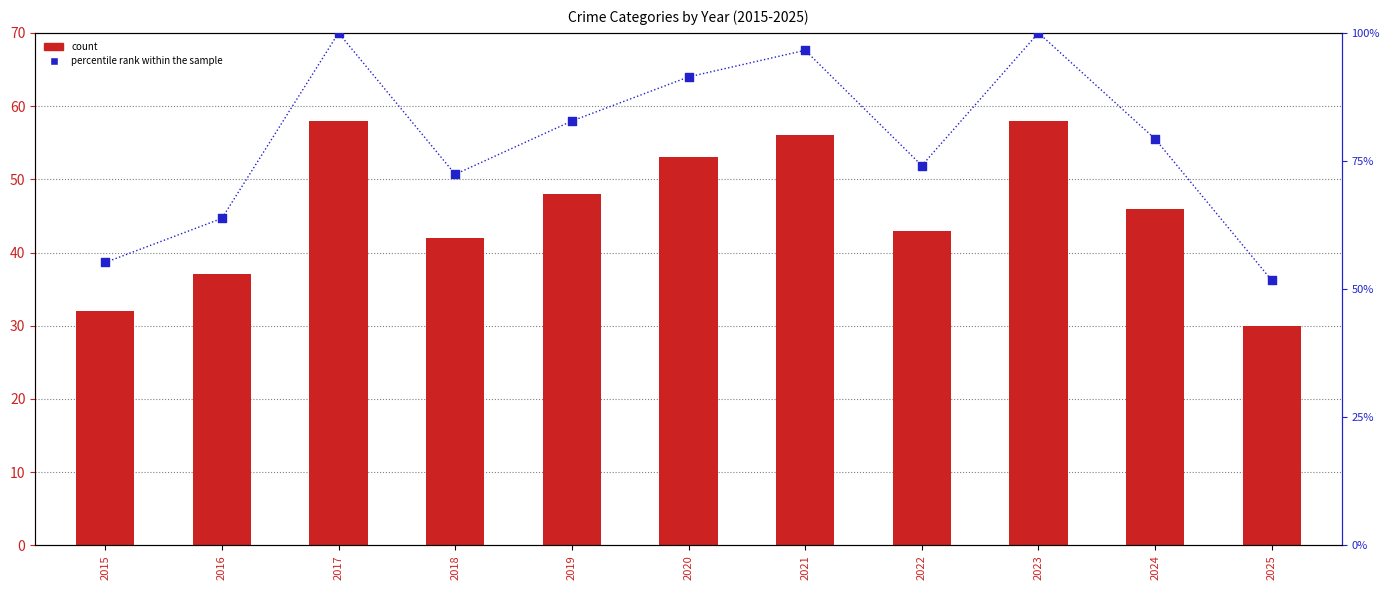

At which category is the sum across all series the highest?

2017